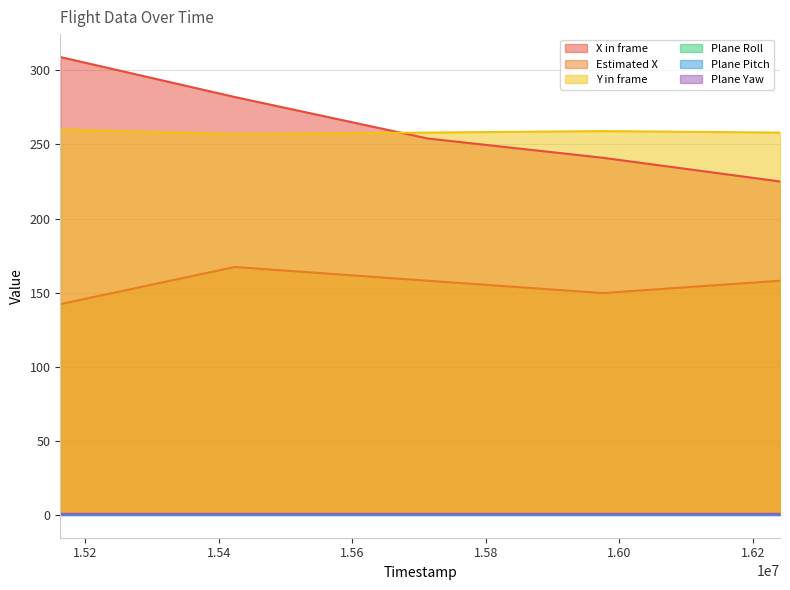

What are all the series names shown in the legend?

X in frame, Estimated X, Y in frame, Plane Roll, Plane Pitch, Plane Yaw